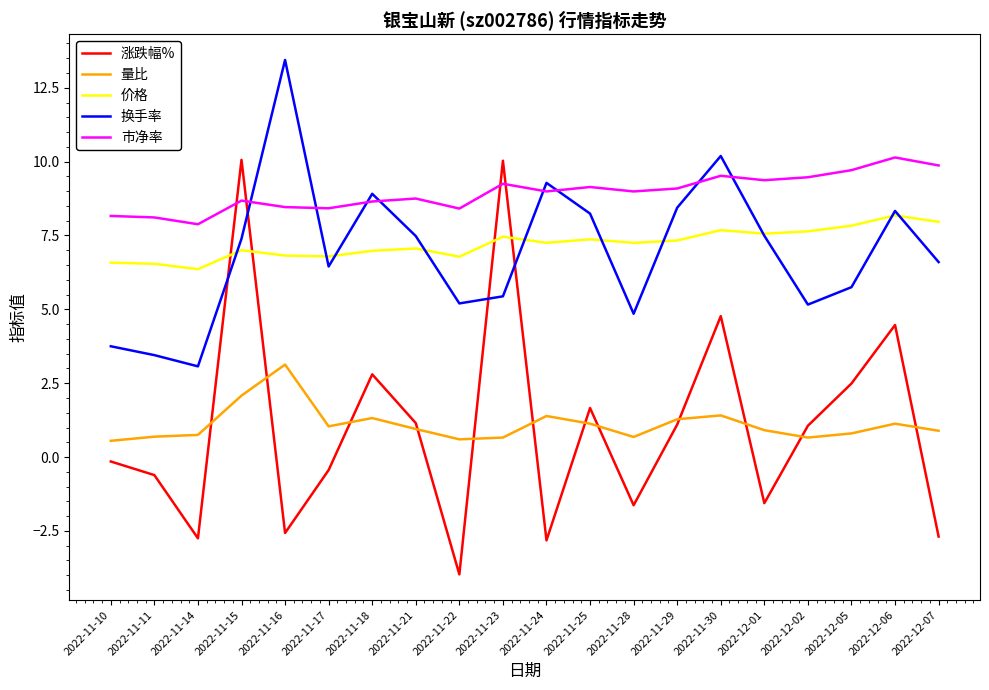

At which category is the sum across all series the highest?

2022-11-15